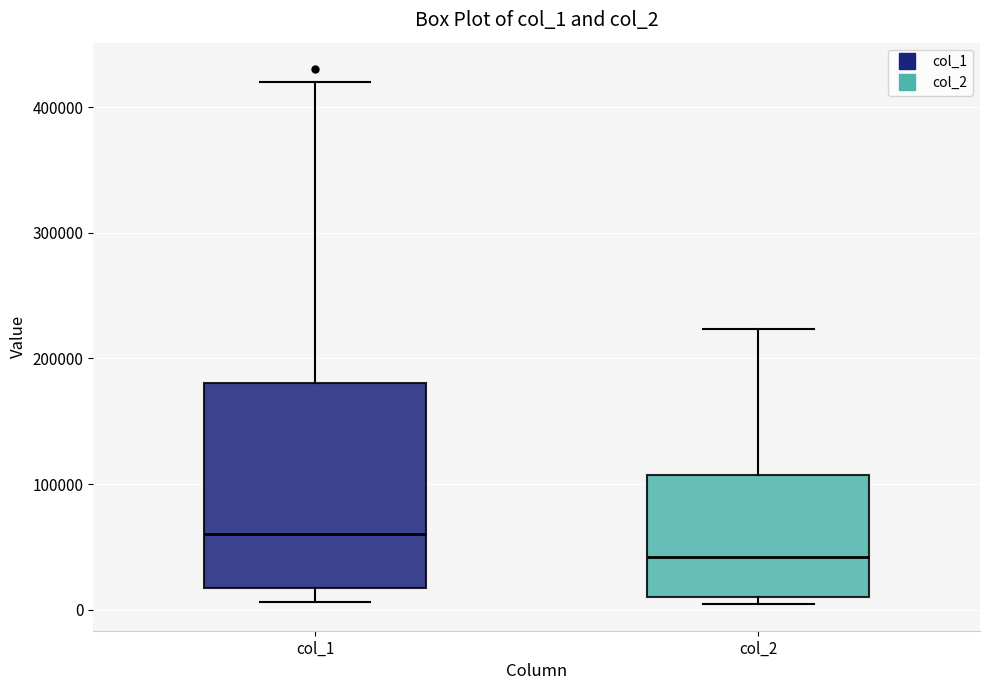

Comparing the boxes themselves (not the whiskers), which one is the tallest?

col_1